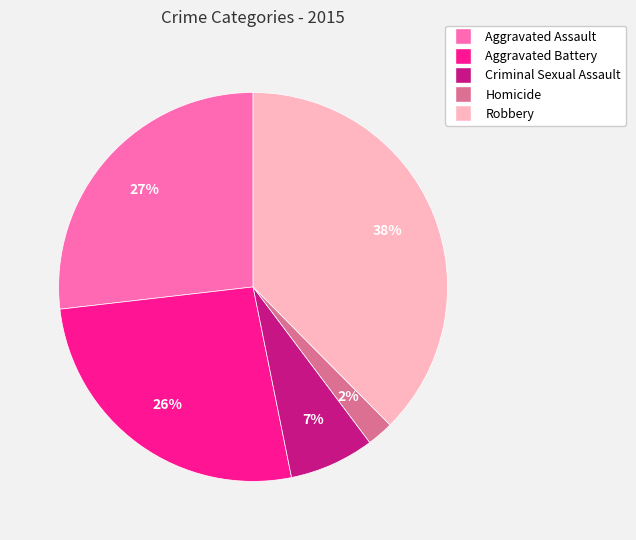

To the nearest percent, what percentage of the pie is Robbery?

38%